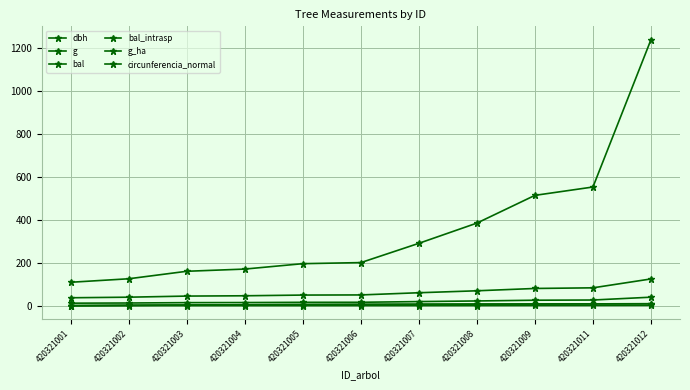

Is this an area chart (filled region under the line)?

No